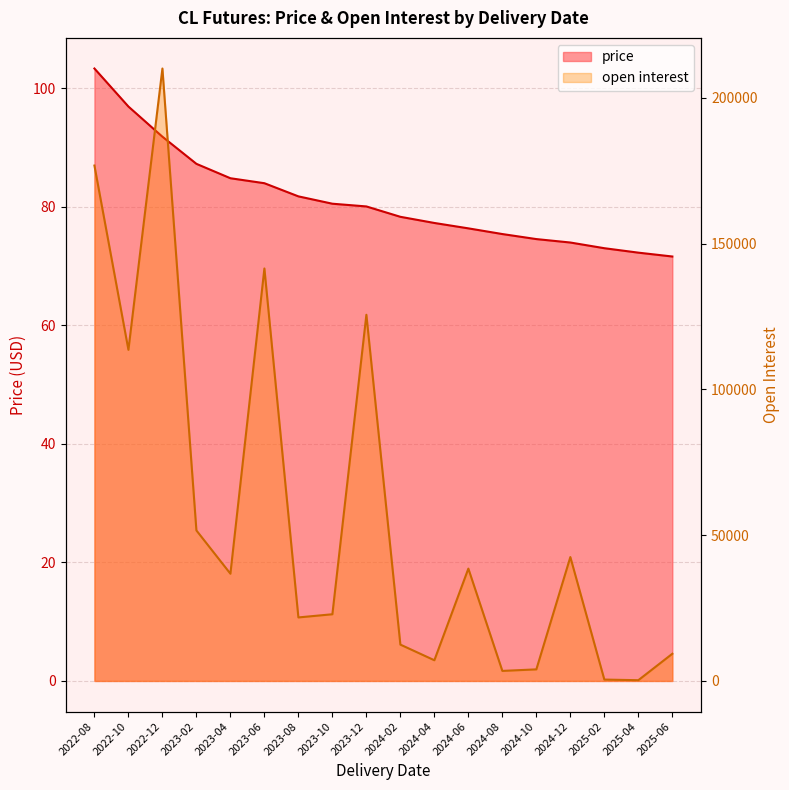

True or false: open interest has a value of 4248.8 at 2024-04.

False